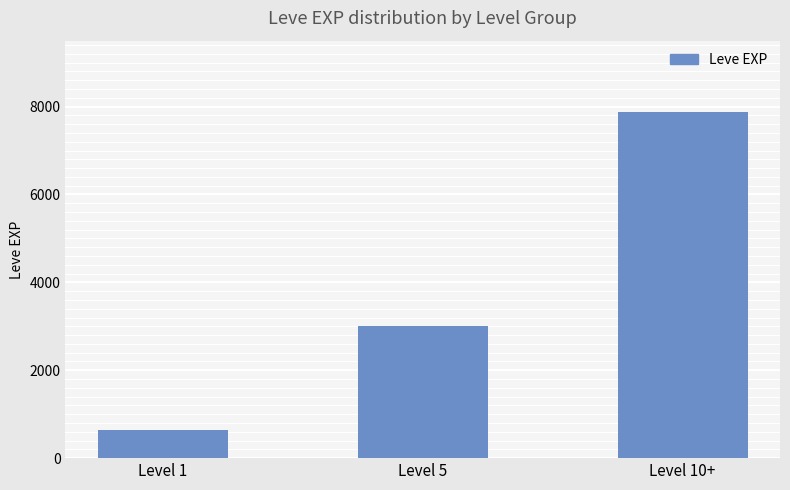

Between Level 1 and Level 10+, which is larger?

Level 10+